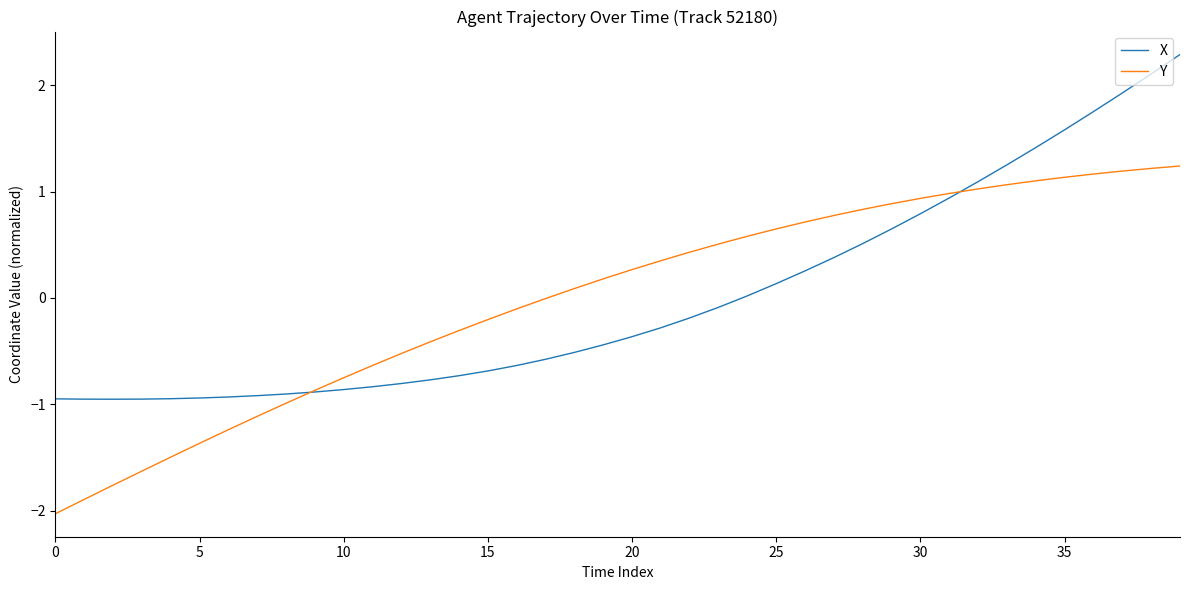

List the series in order of their peak value, highest first.

X, Y